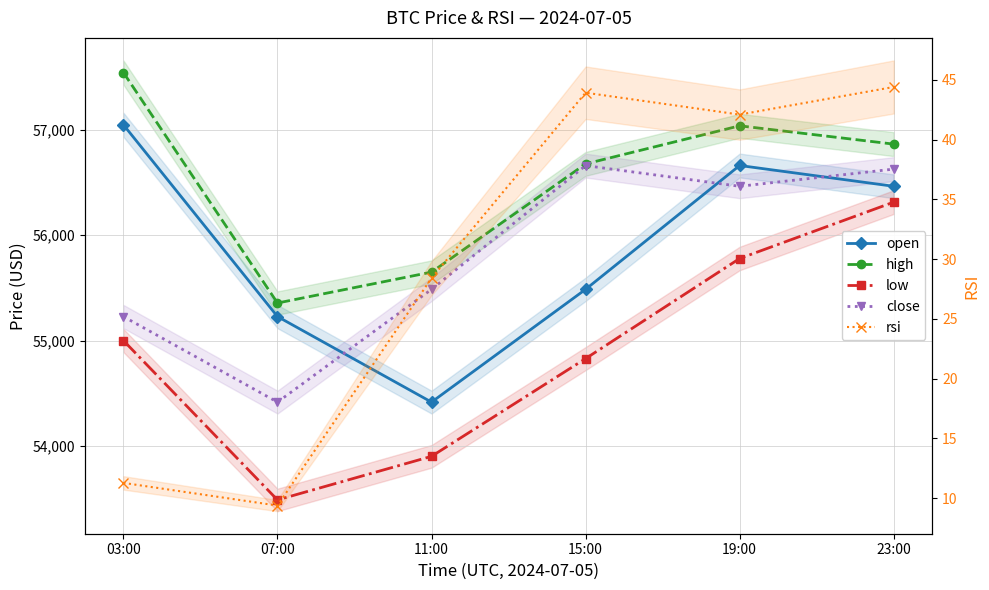

True or false: high has a value of 55650.0 at 11:00.

True